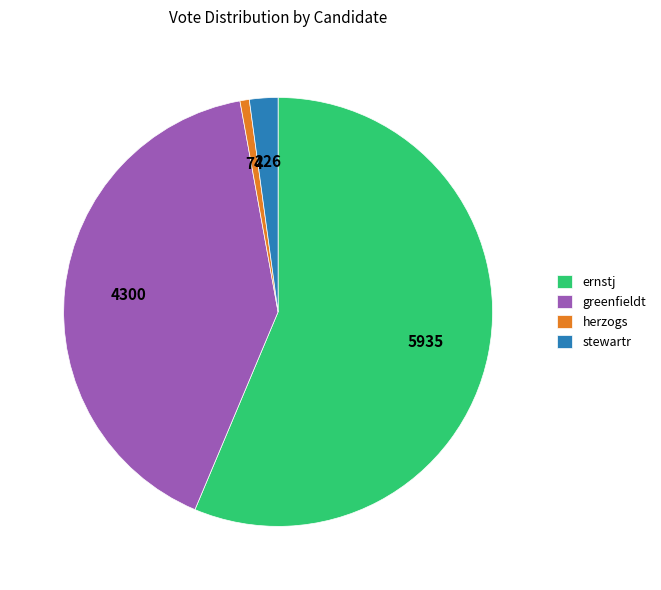

Approximately how many times larger is the value at greenfieldt compared to stewartr?

19.0